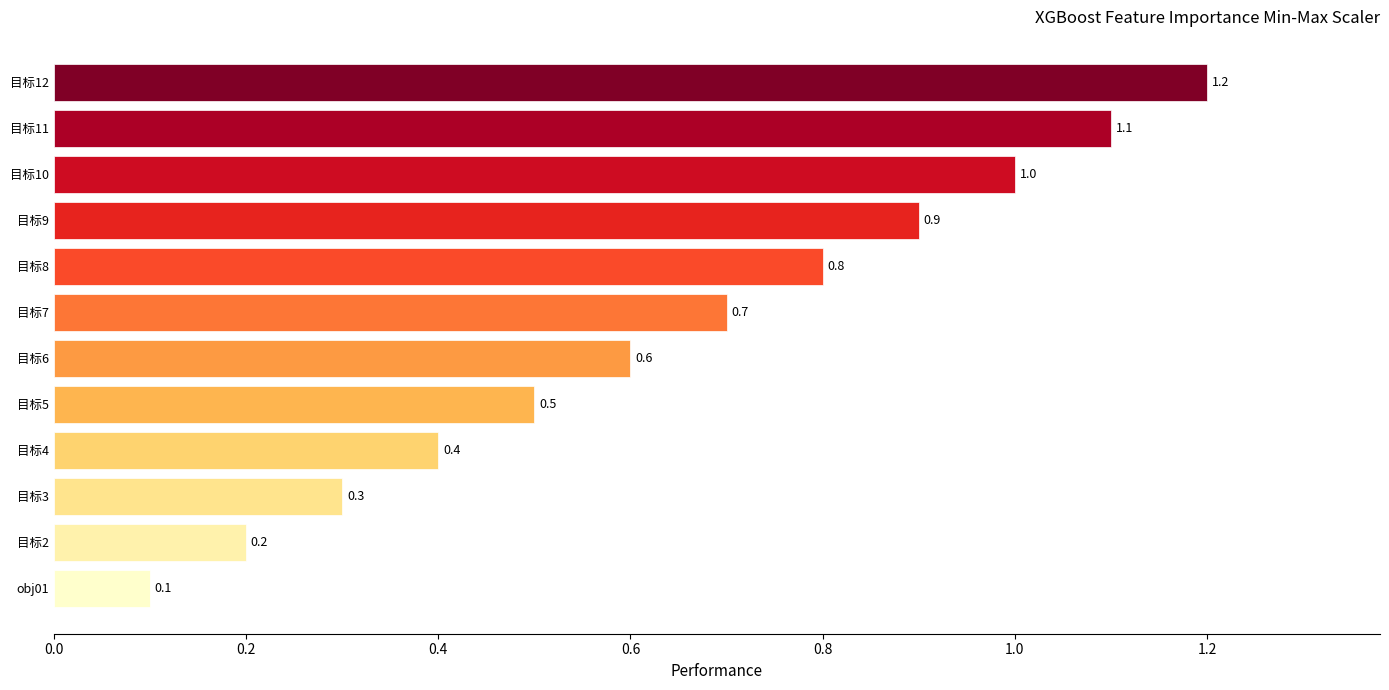

What is the minimum value shown in the chart?

0.1